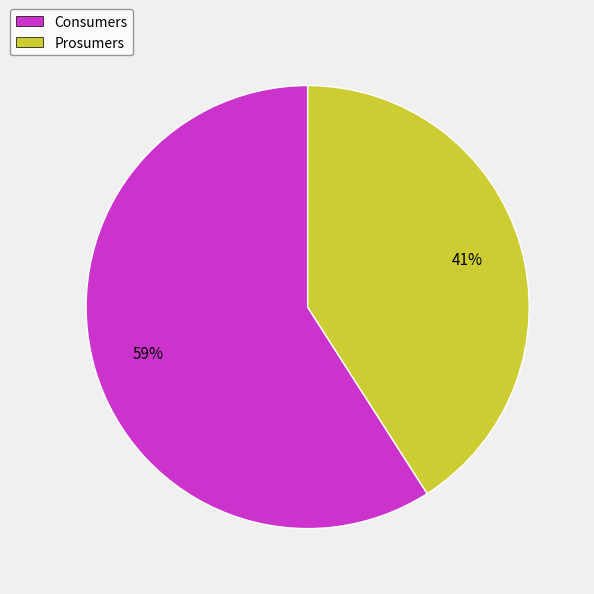

Is it true that Prosumers is 41% of the pie?

True